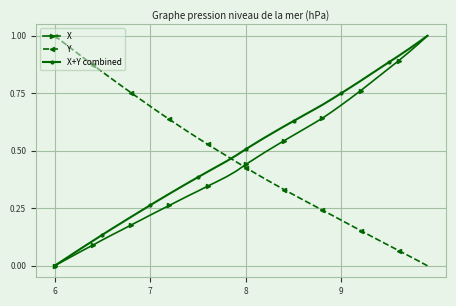

True or false: X+Y combined has more than 1 interior local peaks.

False